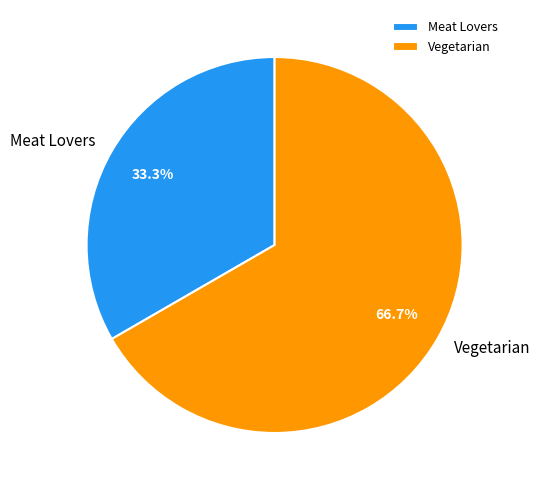

Does Vegetarian account for over 50% of the chart?

Yes